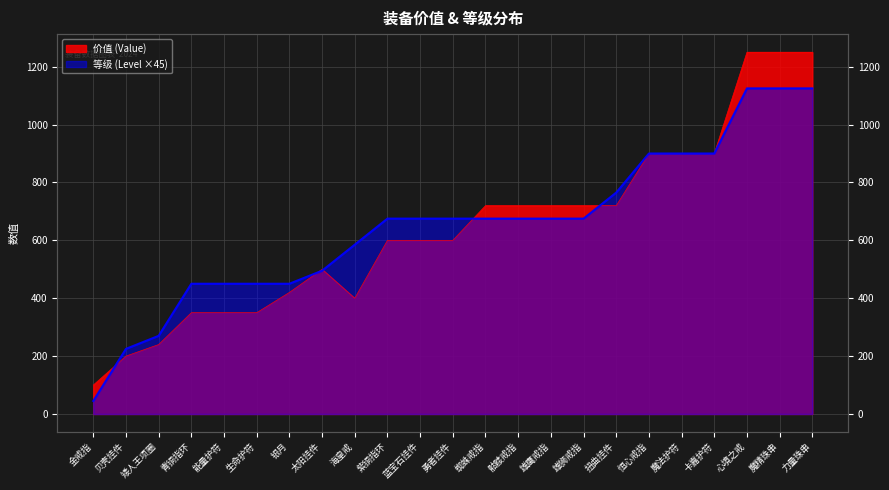

At how many categories does at least one series exceed 1216?

3